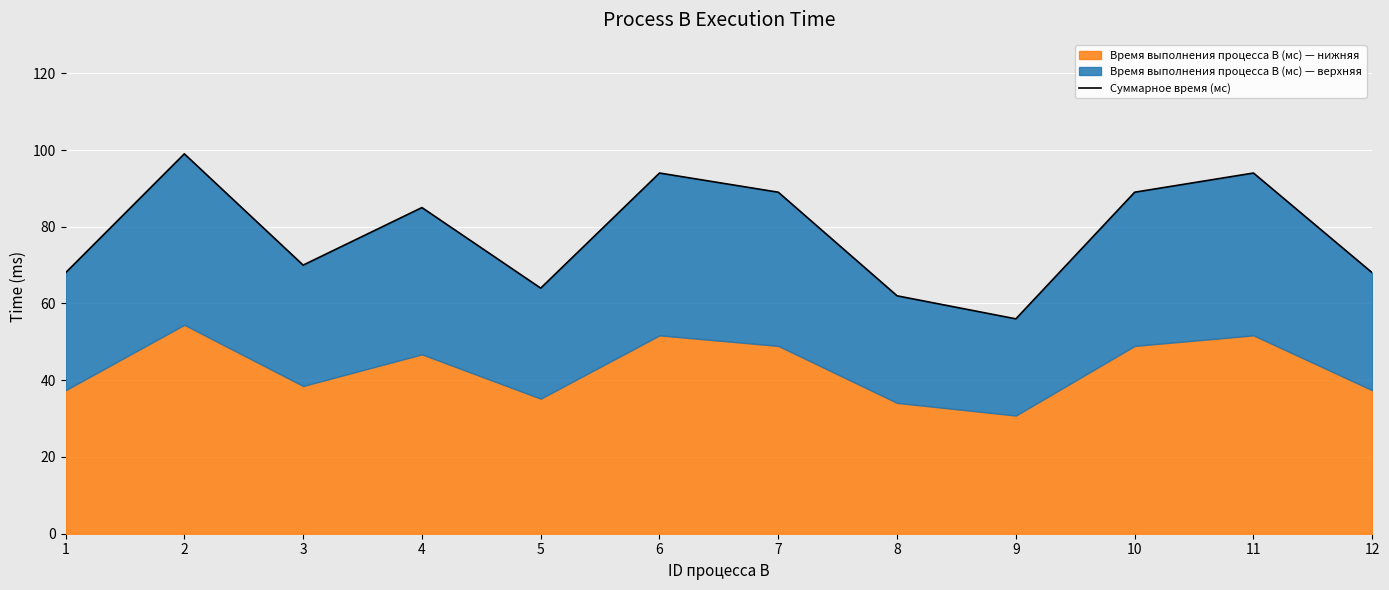

List the labels in order of value, smallest first.

9, 8, 5, 1, 12, 3, 4, 7, 10, 6, 11, 2